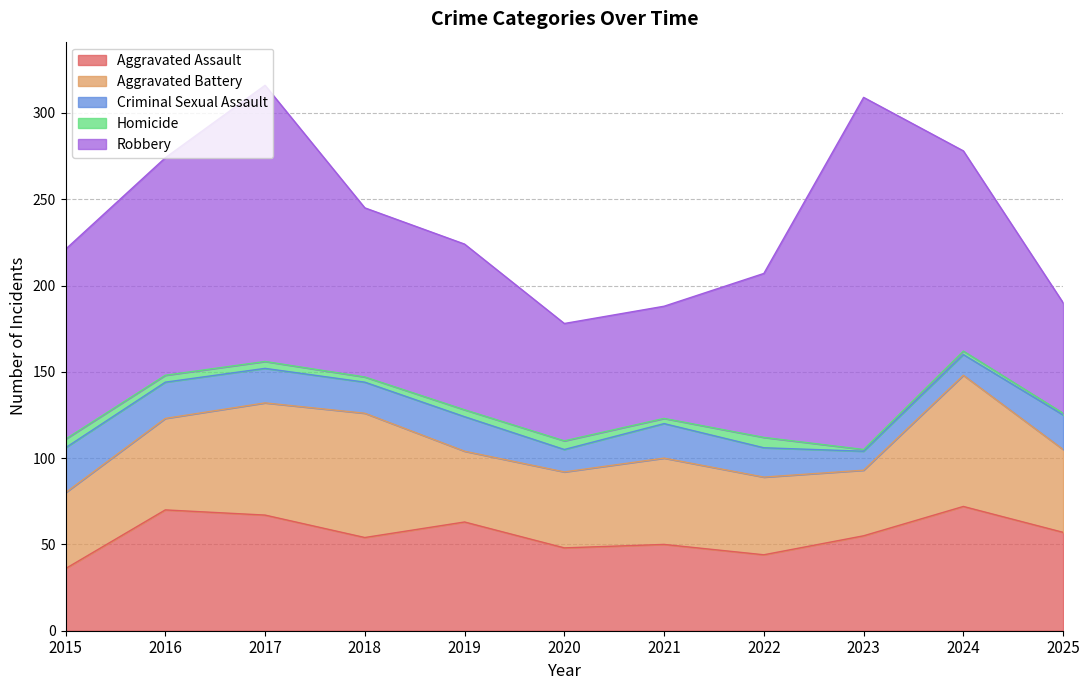

True or false: Homicide and Robbery cross at least once.

False